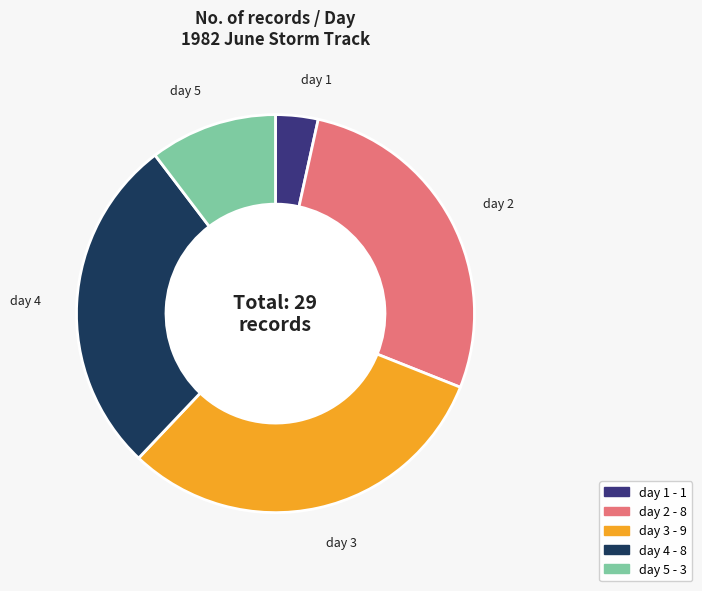

Is it true that day 2 is 36% of the pie?

False